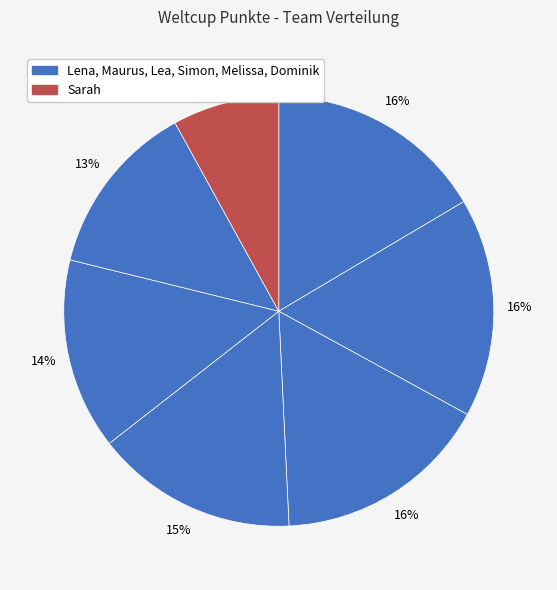

Which category has the biggest portion of the pie?

Lena